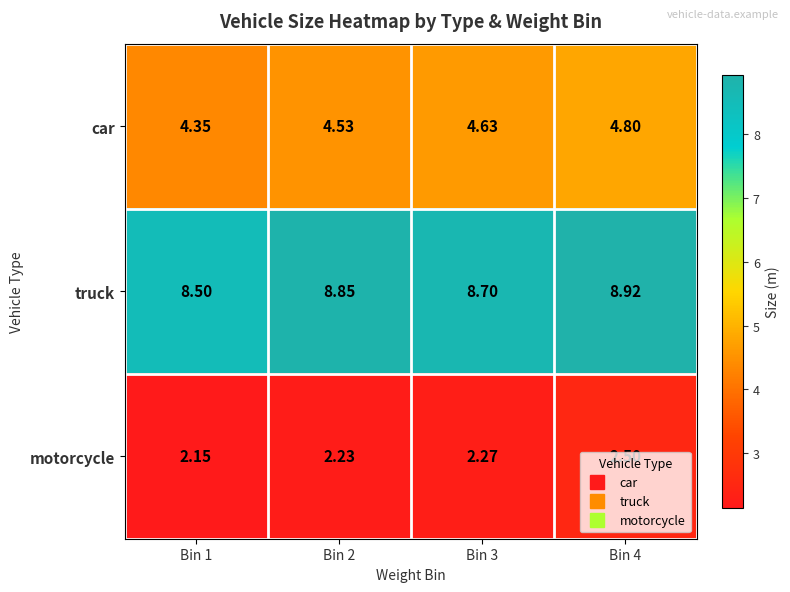

At which category is the sum across all series the highest?

Bin 4